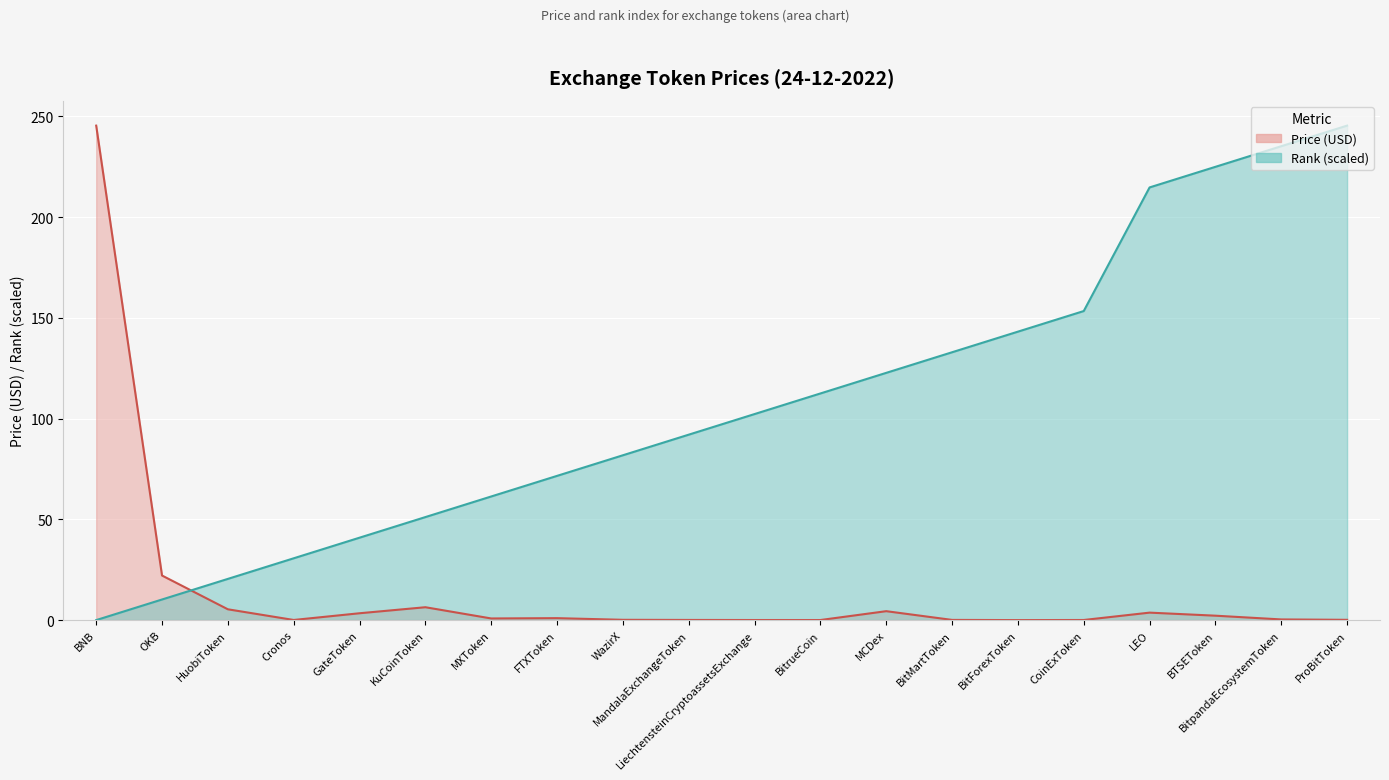

At how many categories does at least one series exceed 30?

18